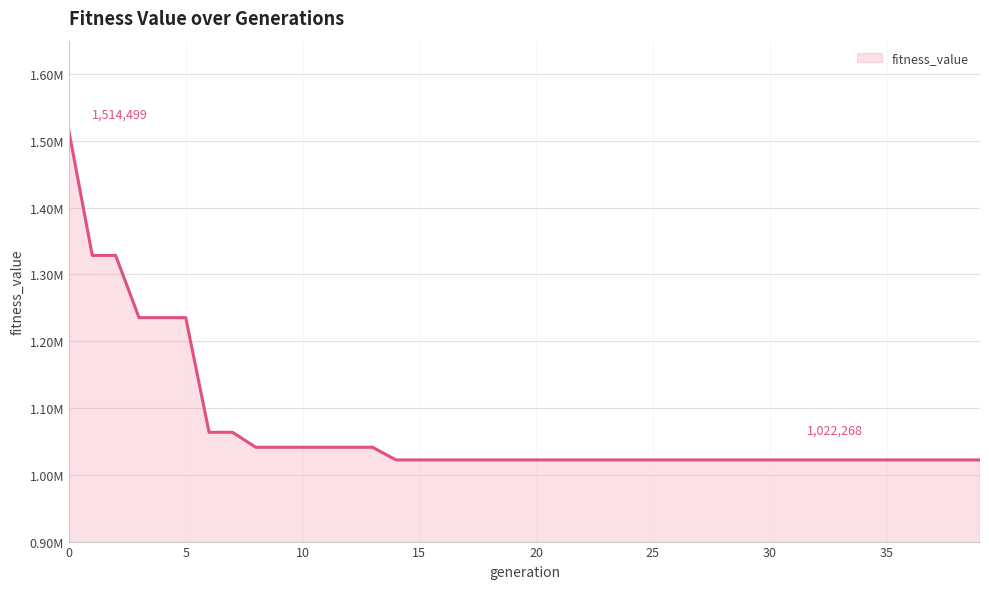

Is this an area chart (filled region under the line)?

Yes